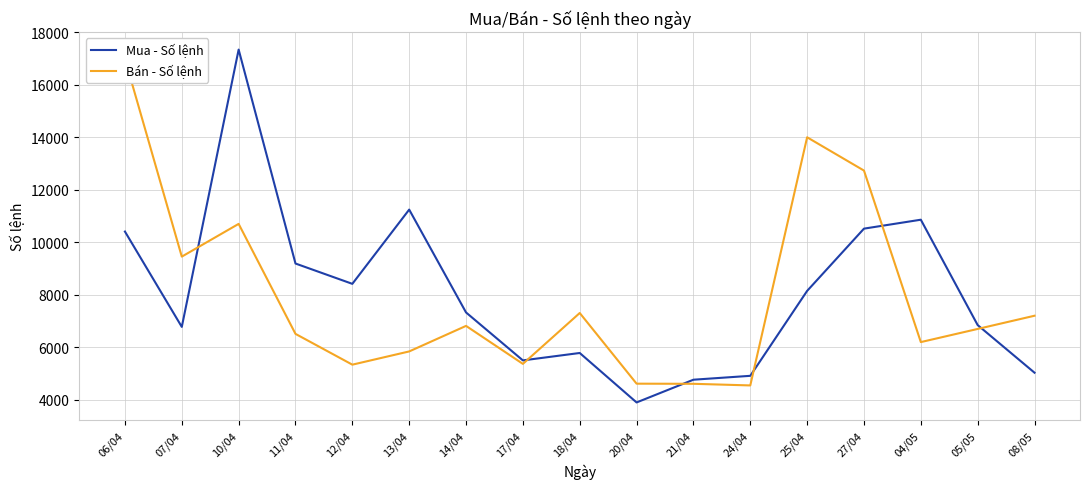

How many values in the Bán - Số lệnh series exceed 6700?

8